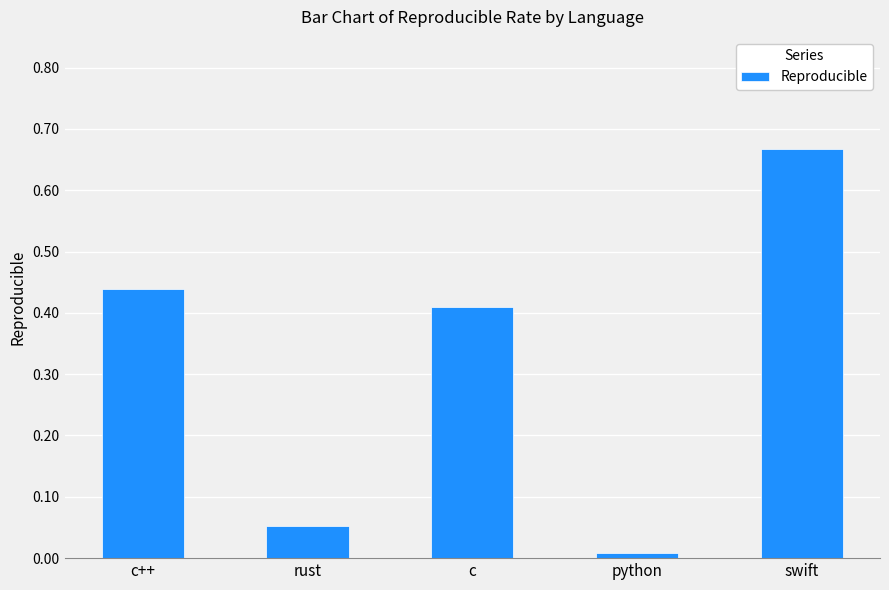

What position from the right is c?

3